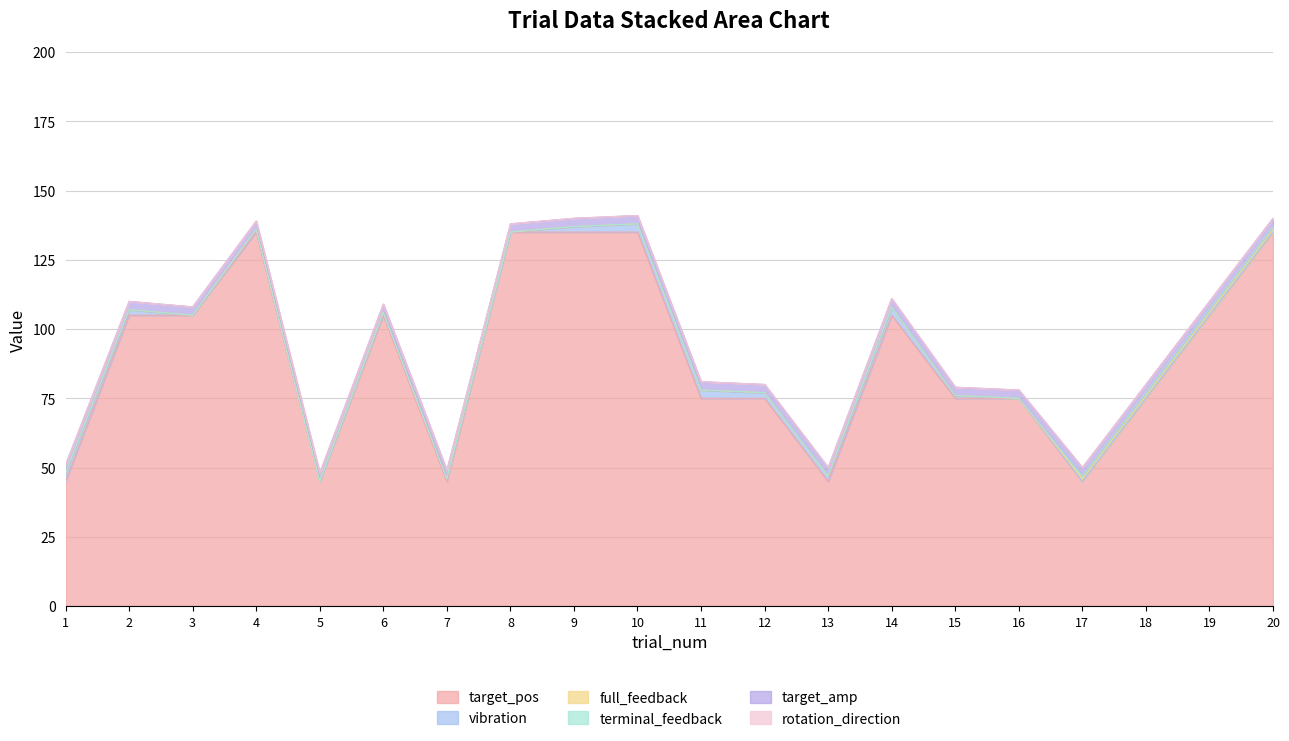

How many data points does each series have?

20